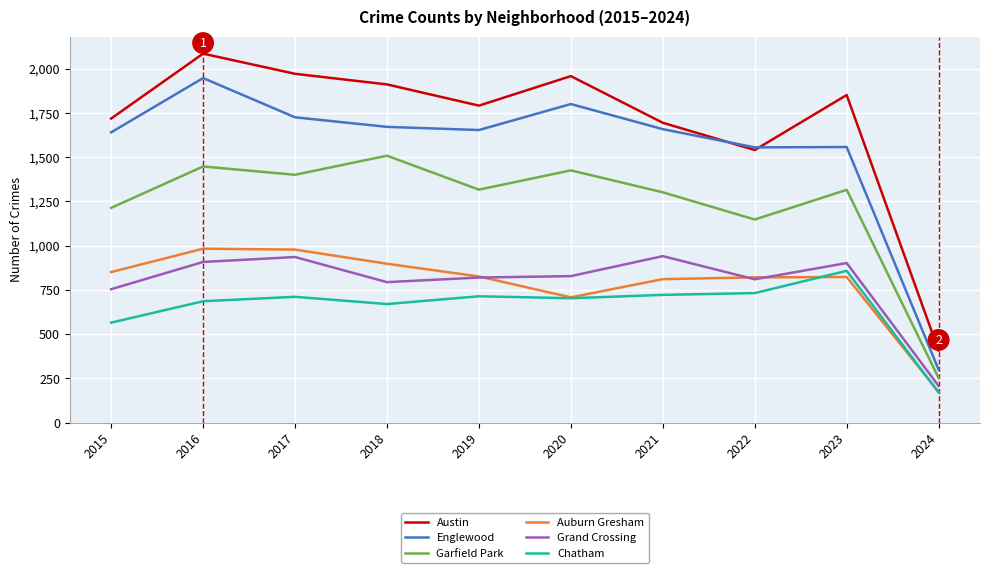

What are all the series names shown in the legend?

Austin, Englewood, Garfield Park, Auburn Gresham, Grand Crossing, Chatham